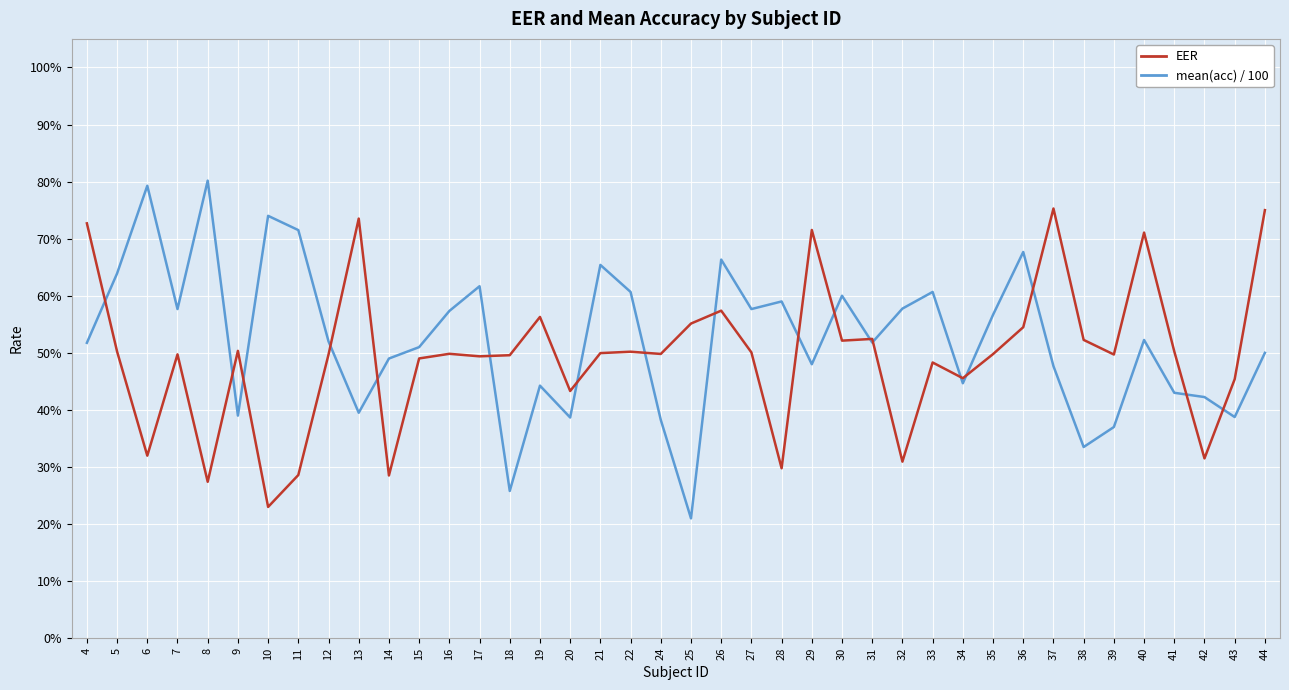

True or false: mean(acc) / 100 has a value of 0.6 at 32.

True